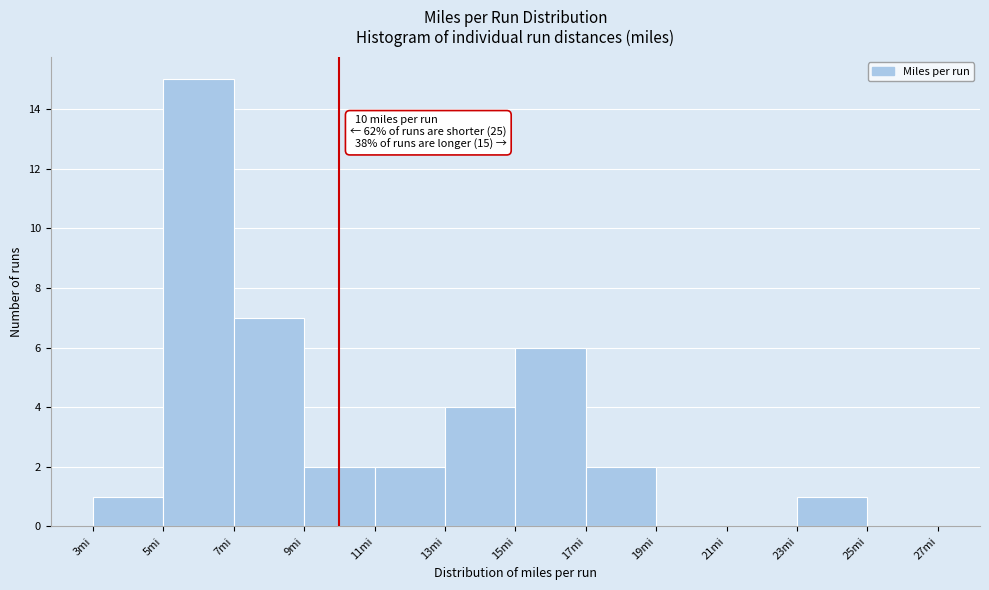

Which range on the x-axis has the tallest bar?

5 to 7